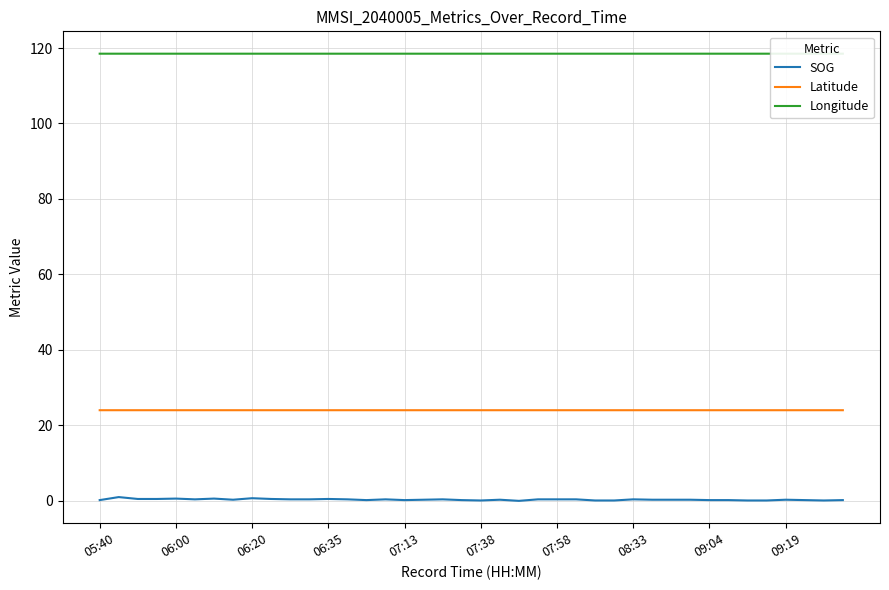

True or false: SOG and Latitude cross at least once.

False